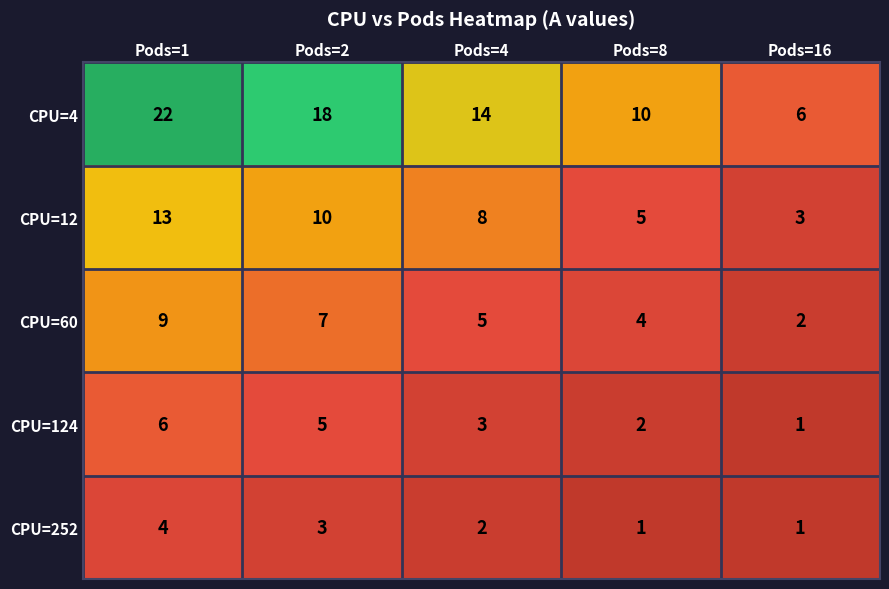

At Pods=8, list the series in order from largest to smallest.

CPU=4, CPU=12, CPU=60, CPU=124, CPU=252